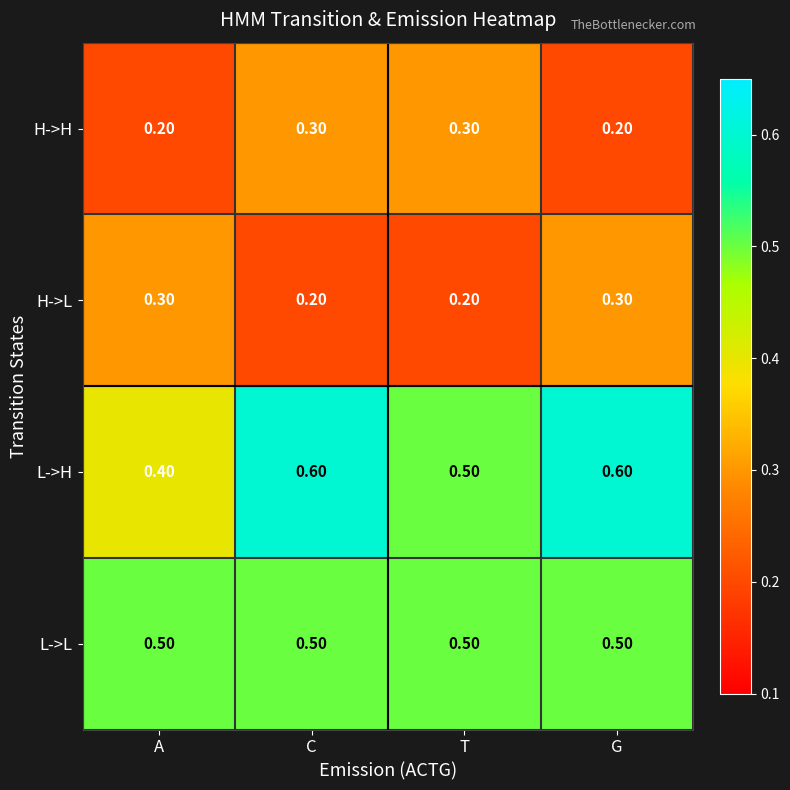

What is the total value across all series at G?

1.6